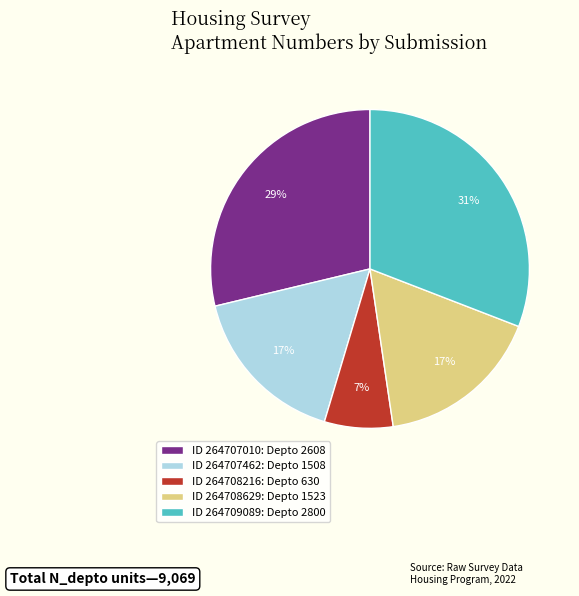

To the nearest percent, what is the difference between the ID 264707462: Depto 1508 and ID 264708216: Depto 630 slice percentages?

10%